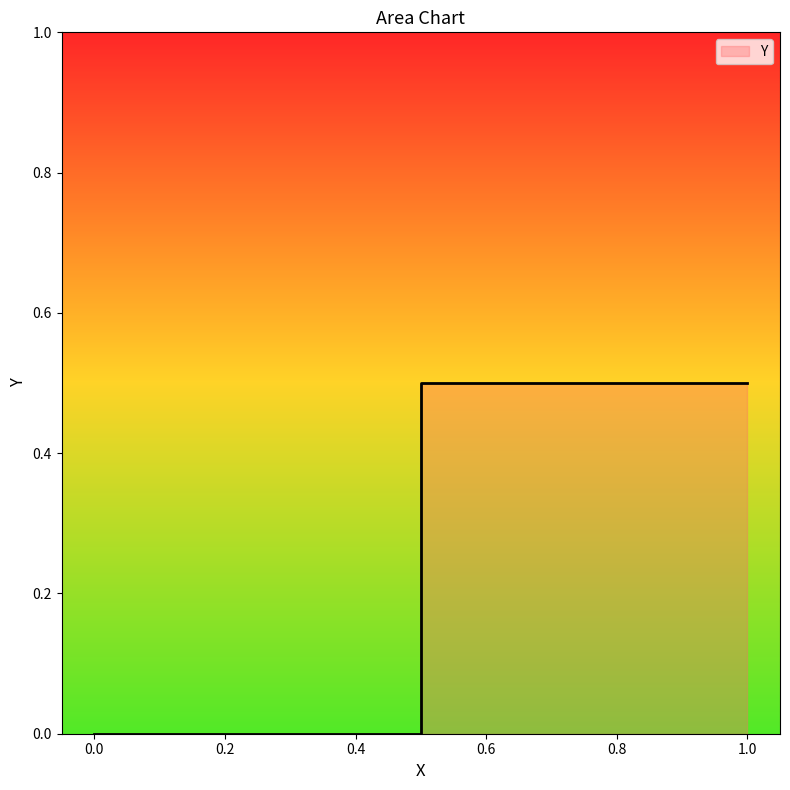

What is the label of the 3rd point from the right?

0.5